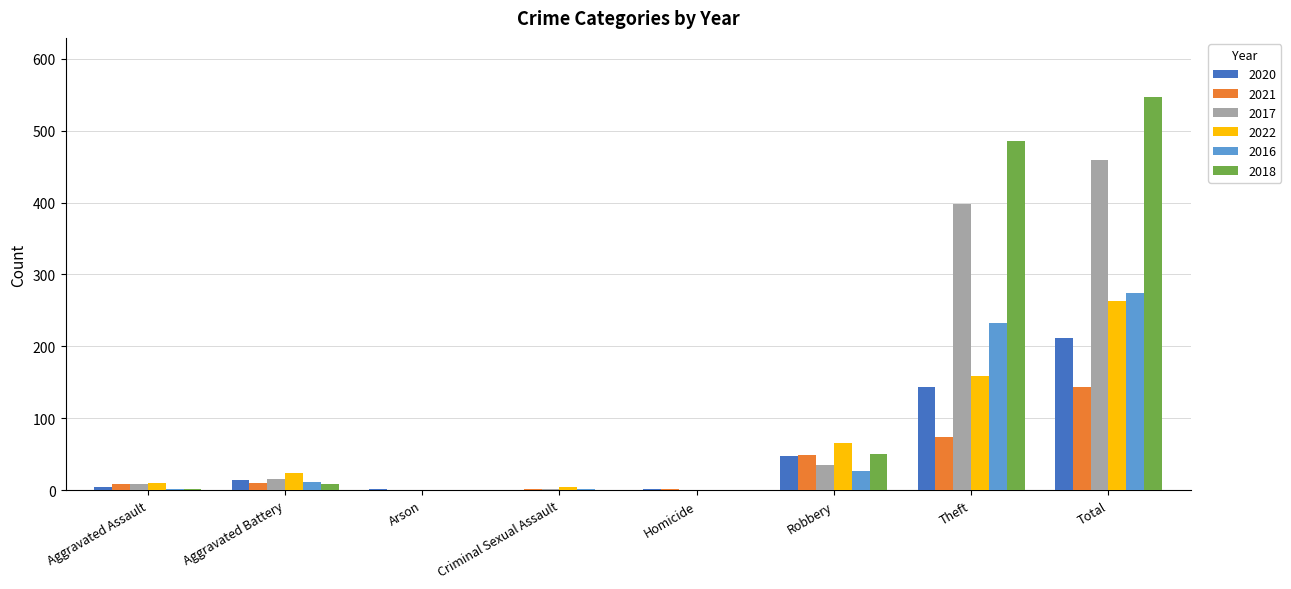

Is the value of 2016 at Robbery greater than the value of 2018 at Theft?

No